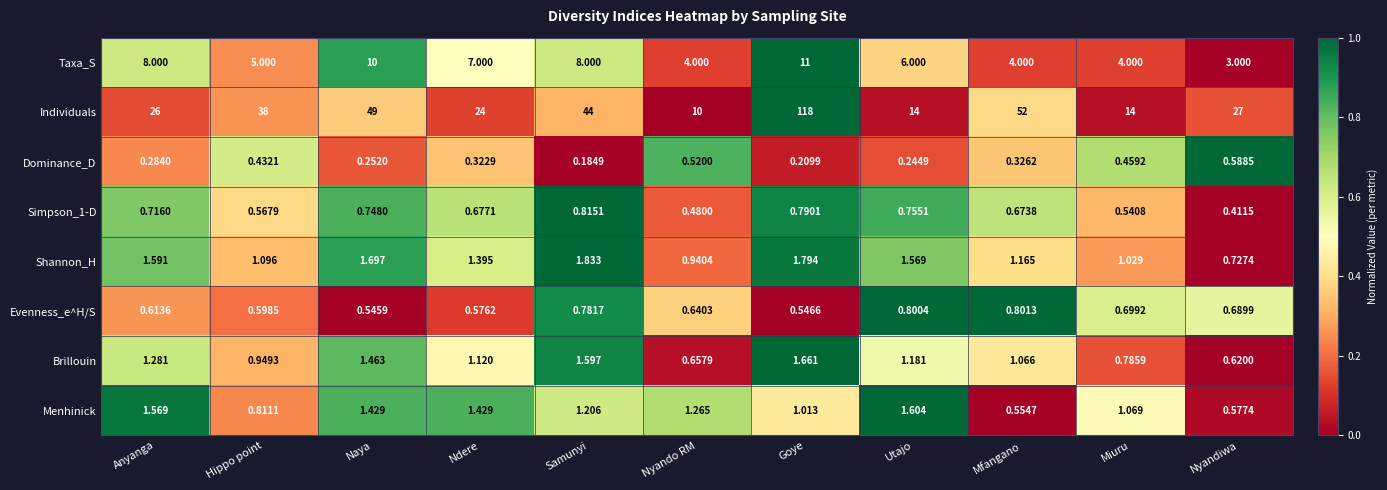

Is the value of Evenness_e^H/S at Miuru greater than the value of Dominance_D at Anyanga?

Yes